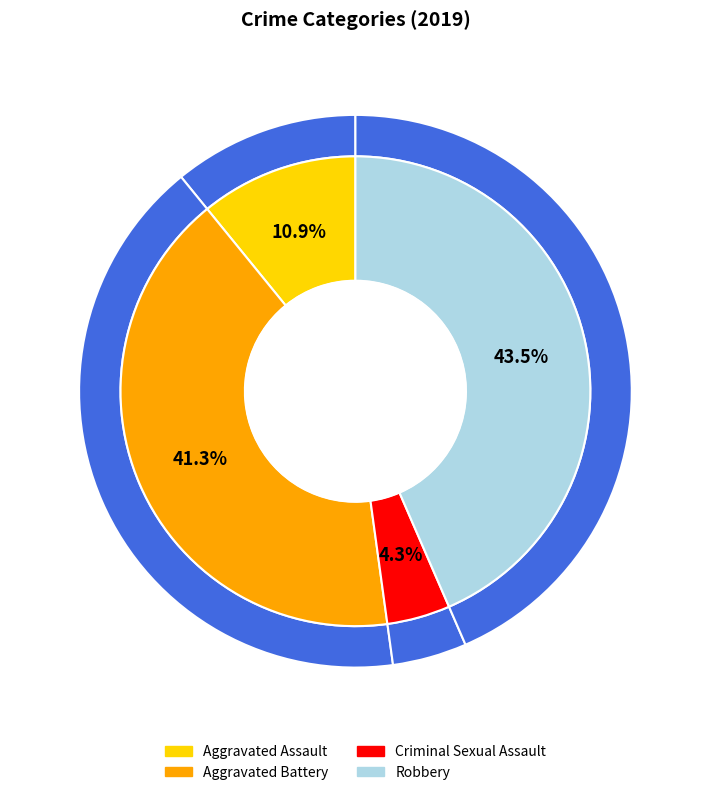

Does Homicide represent more than half of the total?

No